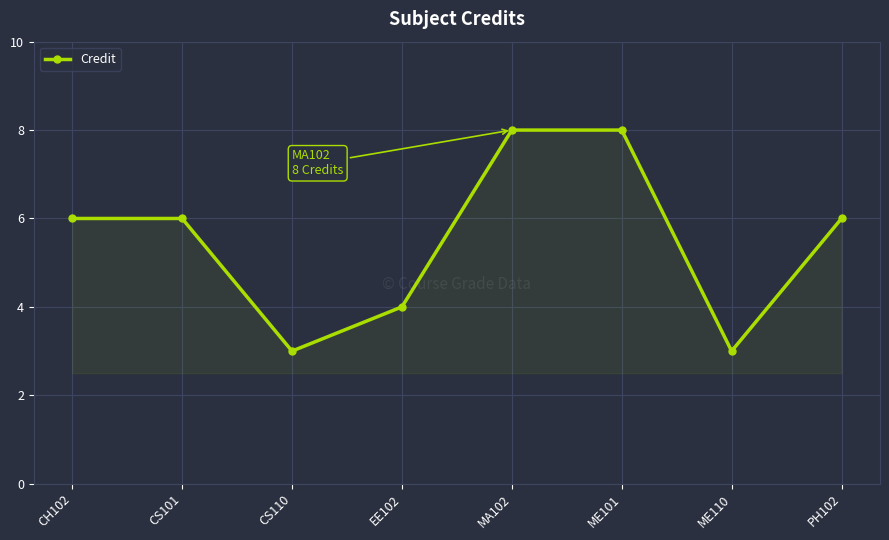

What is the label of the 2nd point from the left?

CS101